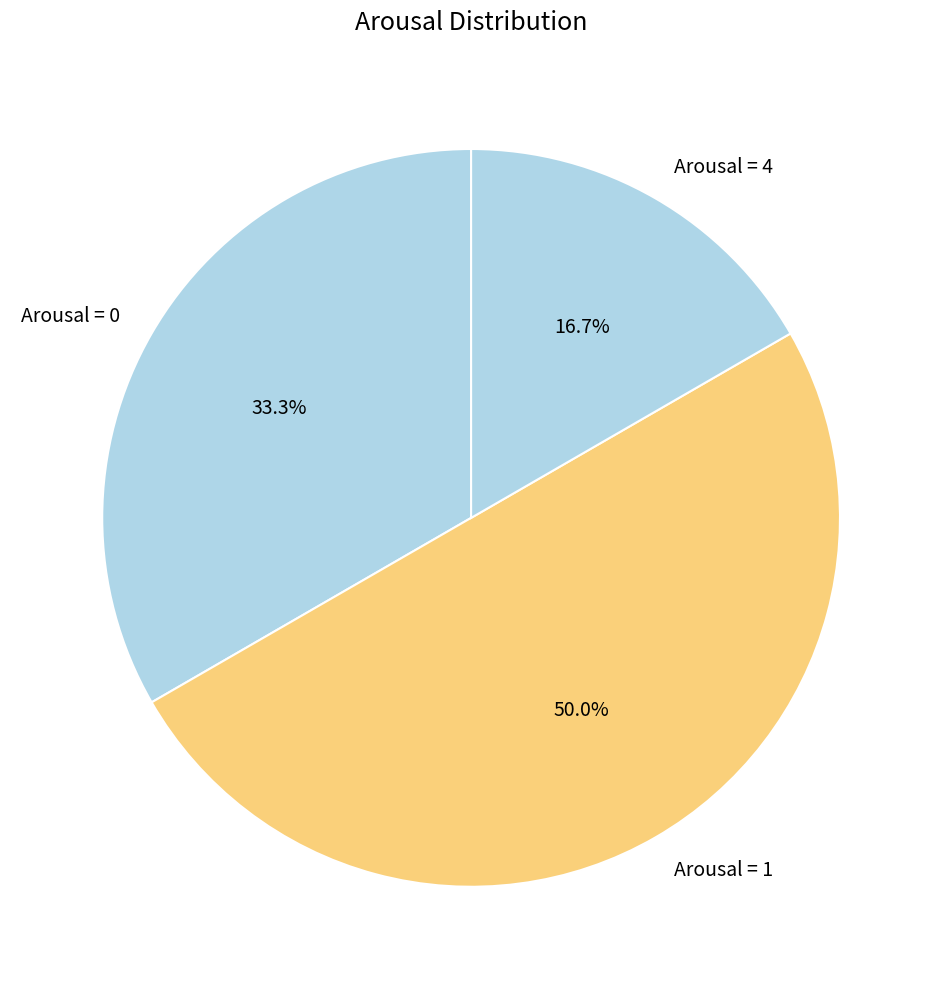

To the nearest percent, what is the average slice percentage?

33%